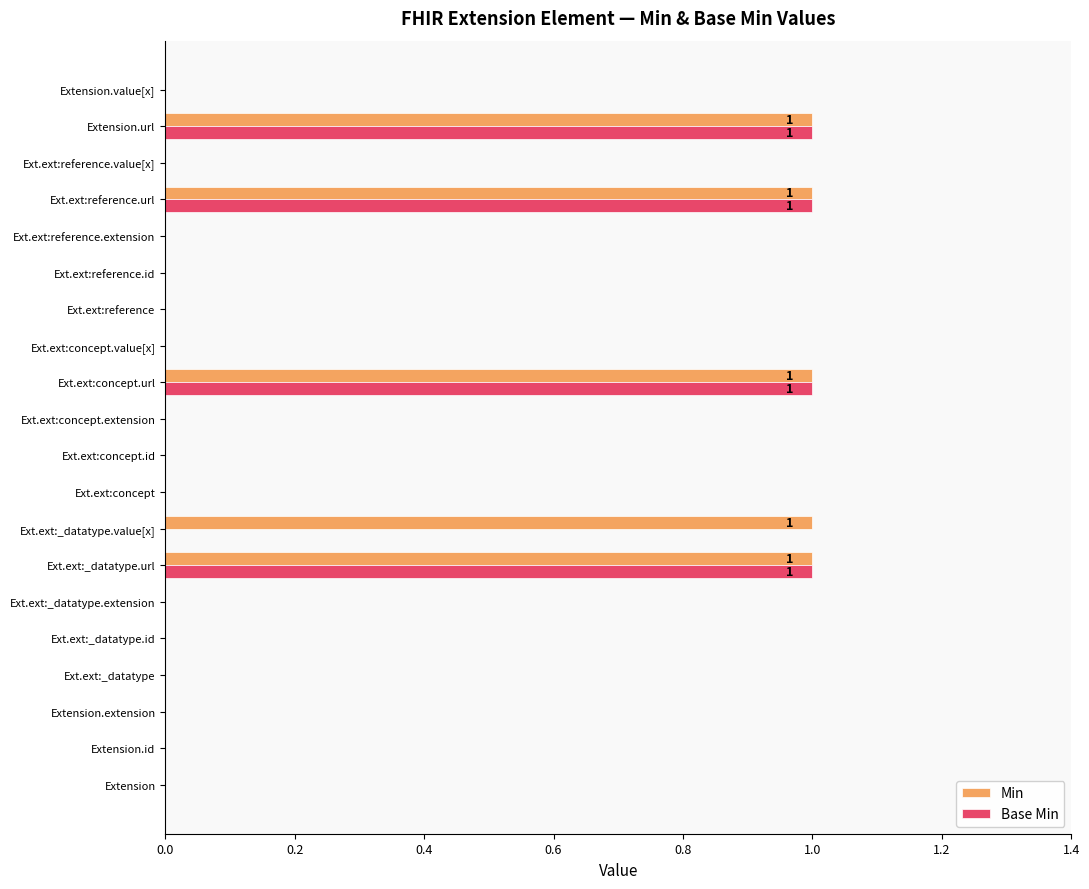

Is the value of Min at Extension.url greater than the value of Base Min at Extension.value[x]?

Yes